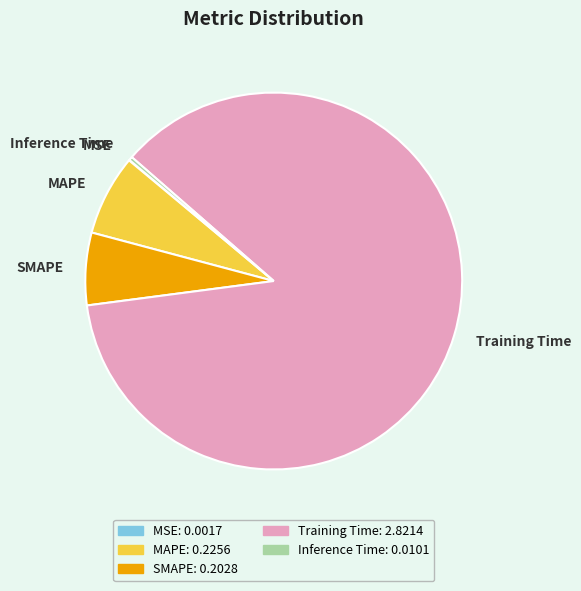

Which category has the biggest portion of the pie?

Training Time